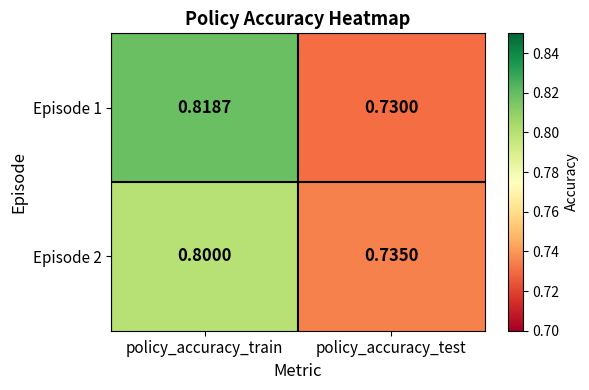

At which category is the sum across all series the highest?

policy_accuracy_train